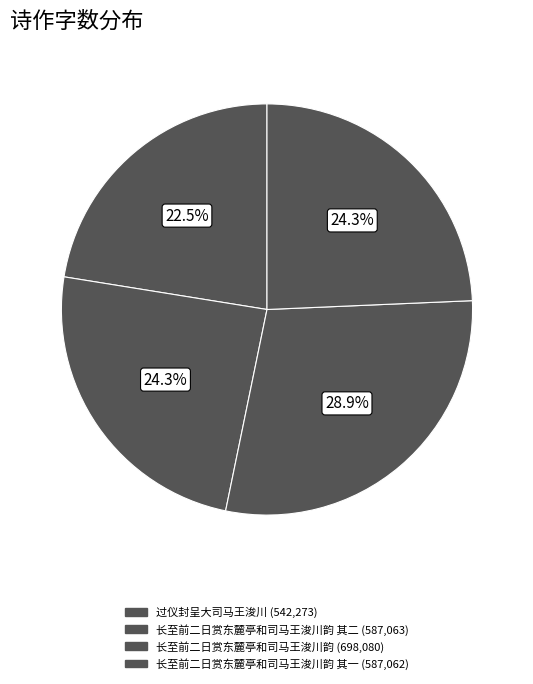

Is there a majority slice in this chart?

No